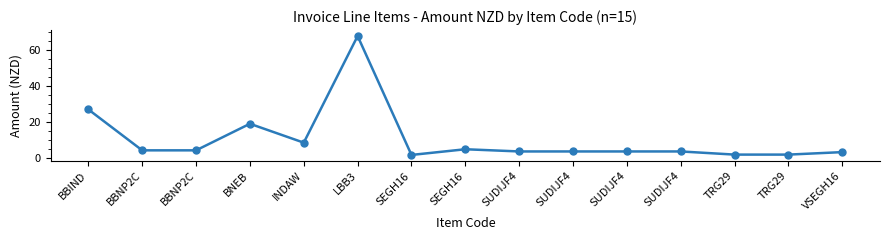

Count the number of data series in this chart.

1